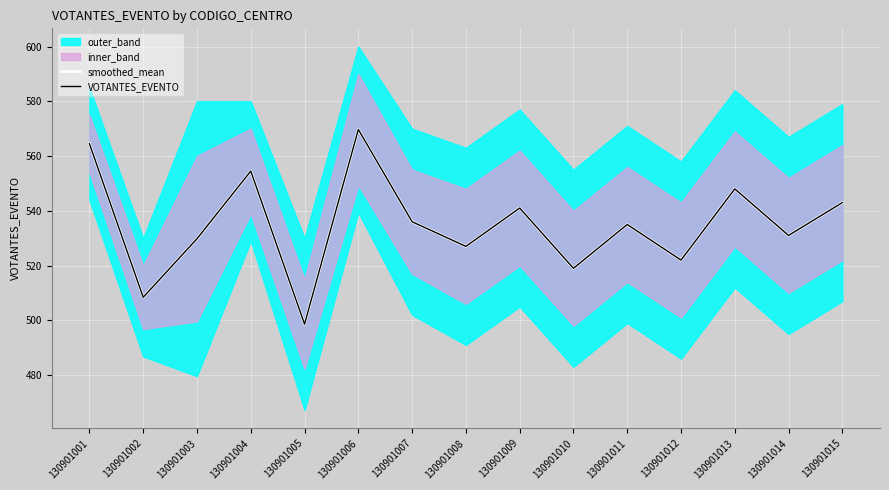

Read the smoothed_mean value at 130901014.

531.0